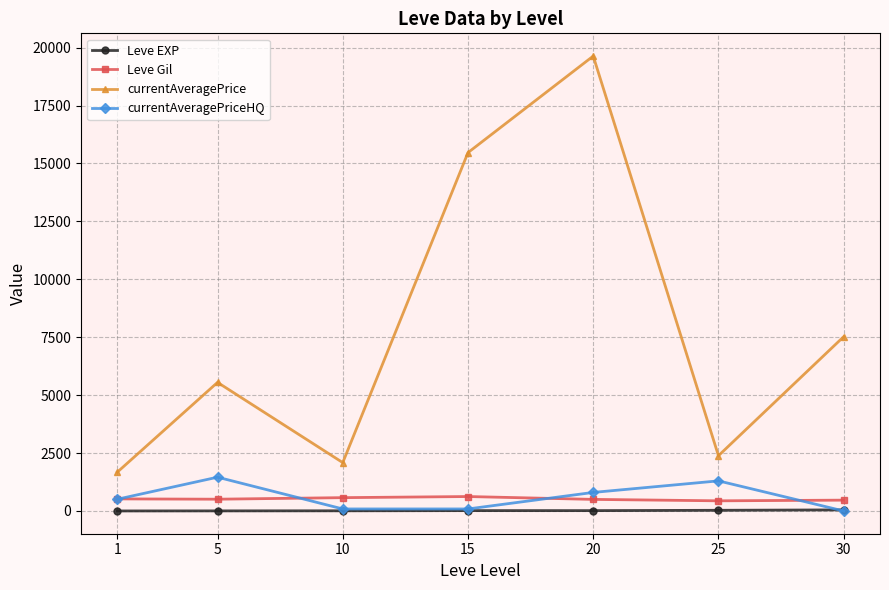

Which label corresponds to the largest value in the chart?

20